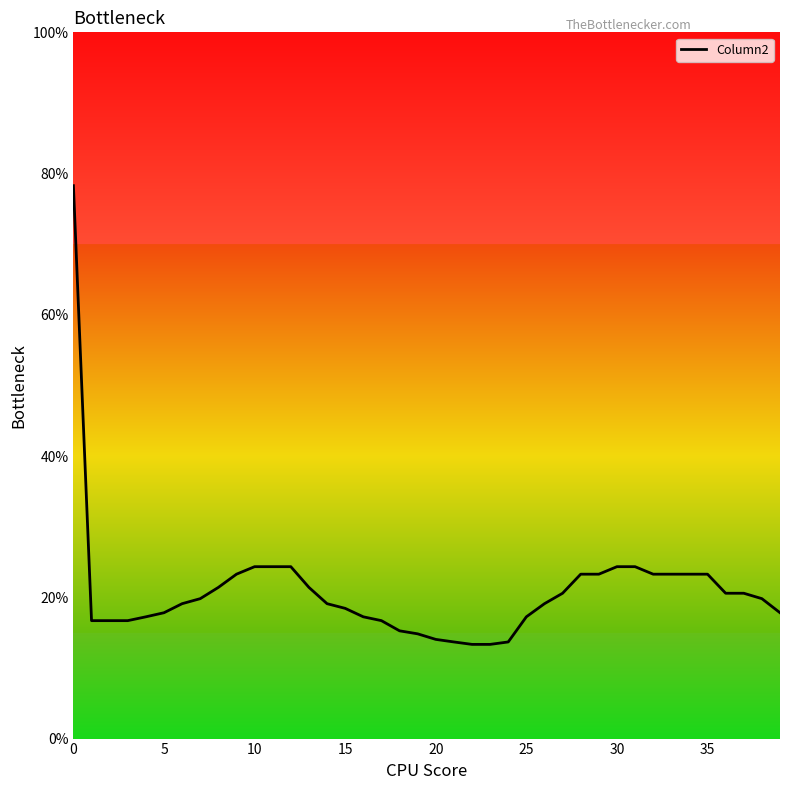

Reading right to left, list all the values displayed in this chart.

17.8	19.8	20.6	20.6	23.3	23.3	23.3	23.3	24.3	24.3	23.3	23.3	20.6	19.1	17.2	13.7	13.3	13.3	13.7	14.0	14.8	15.3	16.7	17.2	18.4	19.1	21.4	24.3	24.3	24.3	23.3	21.4	19.8	19.1	17.8	17.2	16.7	16.7	16.7	78.3